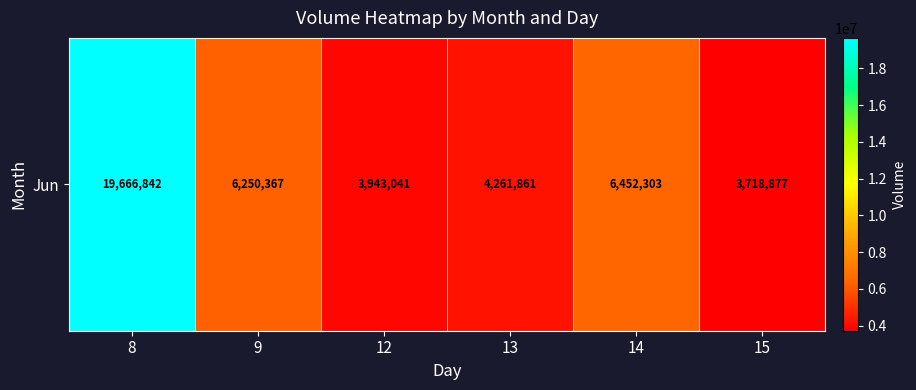

How many series are shown in this chart?

1